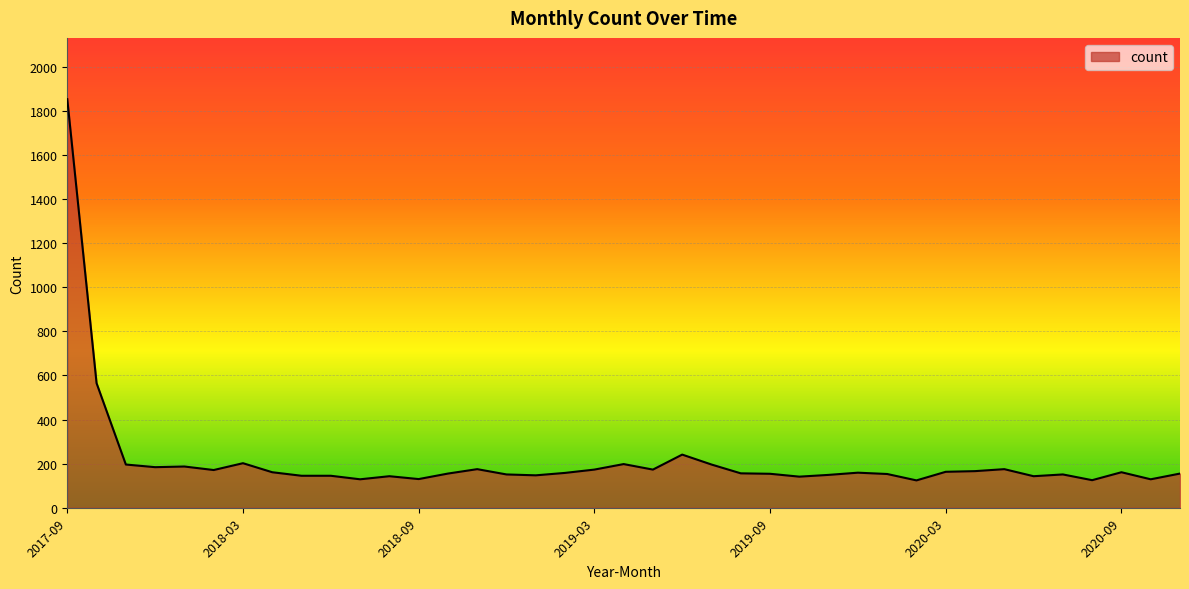

What is the difference between the maximum and minimum values?

1729